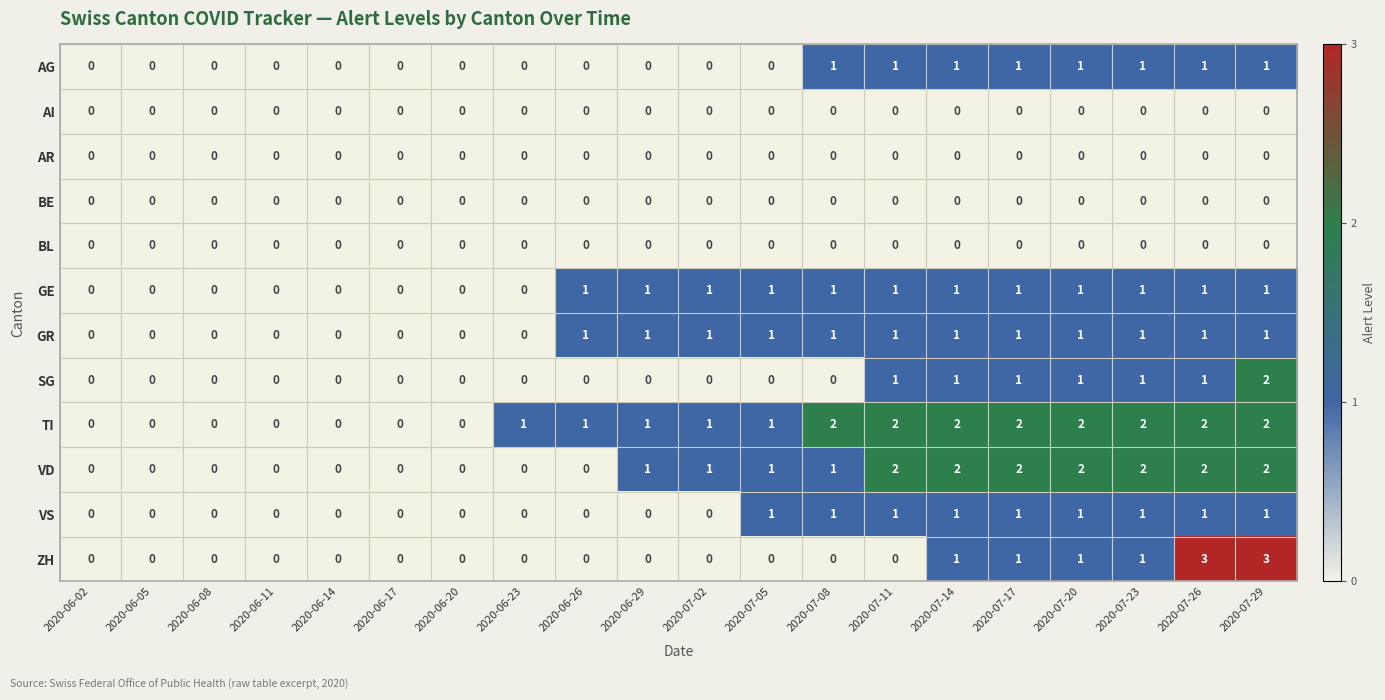

Which series has the widest spread of values?

ZH